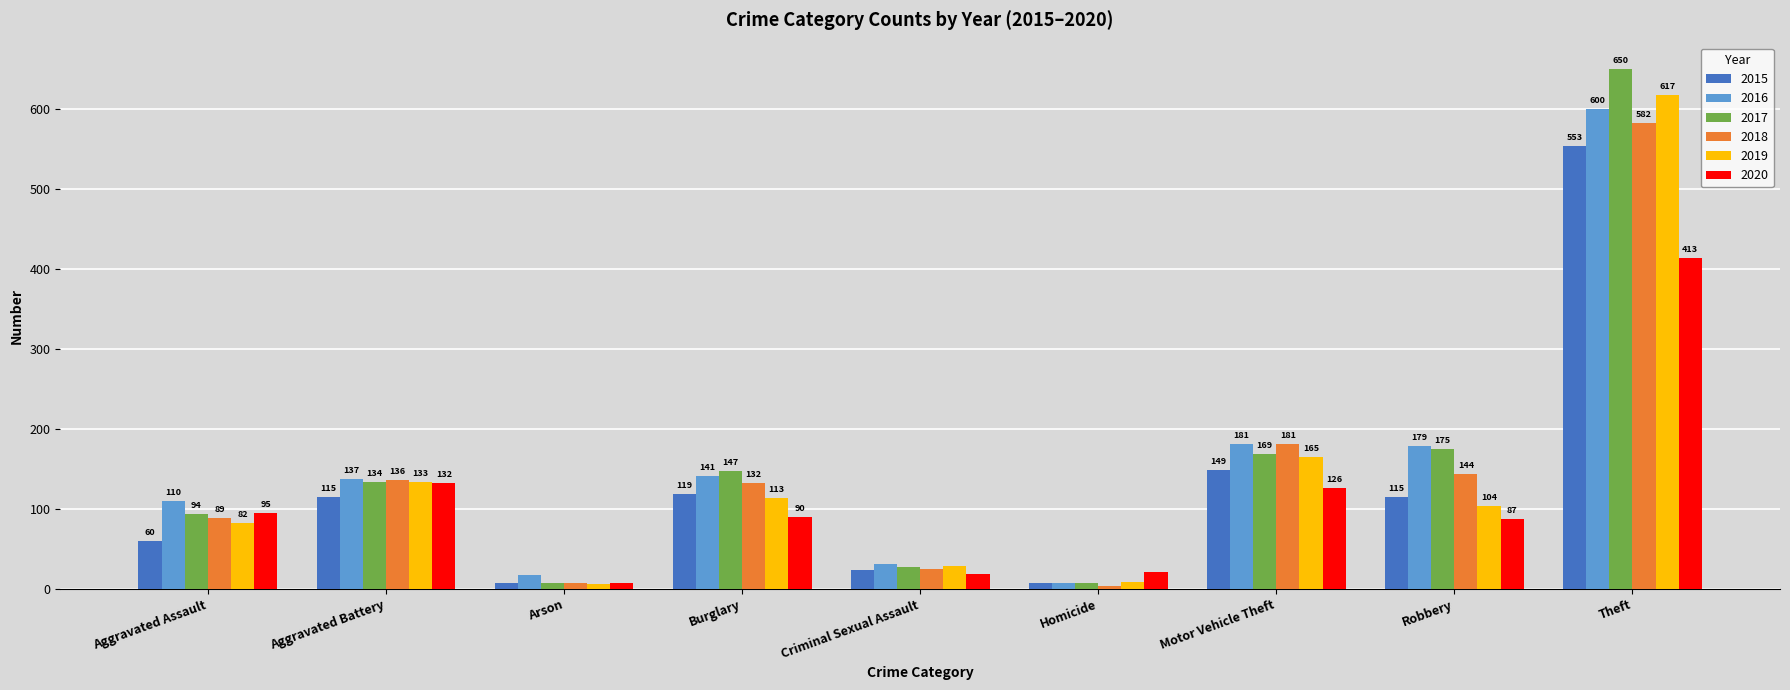

Which category has the highest value across all series?

Theft